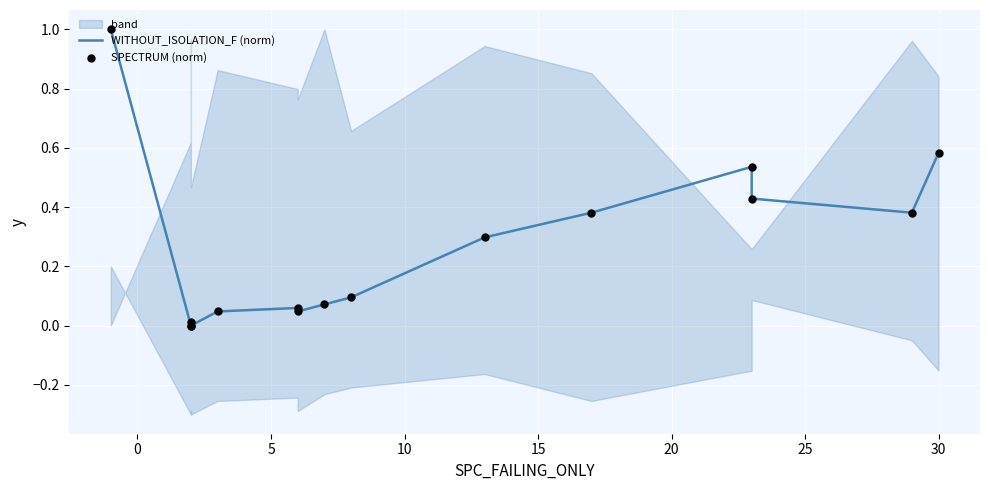

Which series has the largest Y range (max minus min)?

WITHOUT_ISOLATION_F (norm)